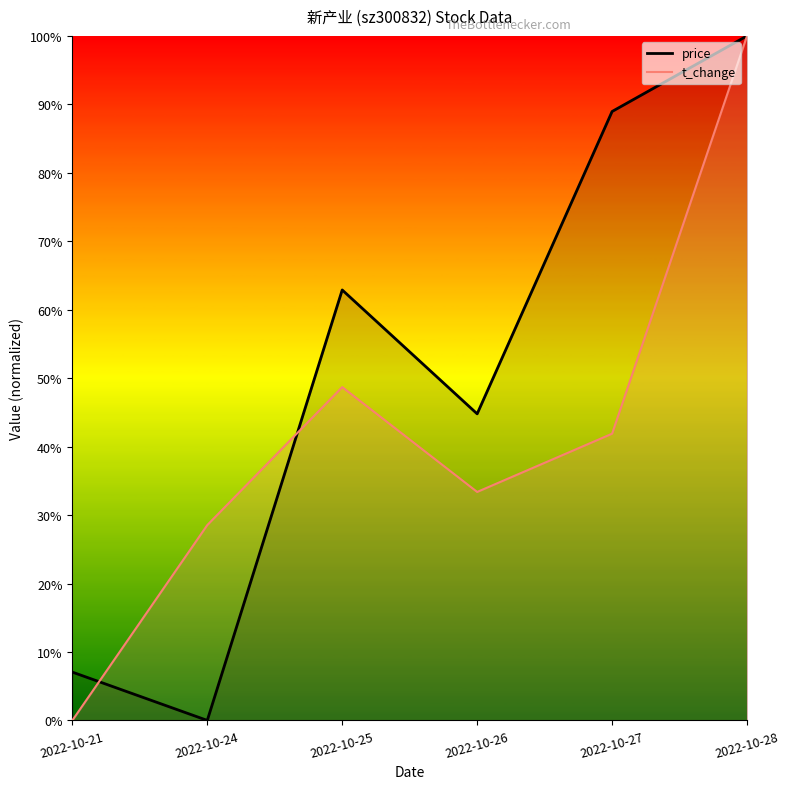

Reading left to right, transcribe all the data shown in this chart.

price: 2022-10-21=7.1	2022-10-24=0.0	2022-10-25=62.9	2022-10-26=44.8	2022-10-27=89.0	2022-10-28=100.0
t_change: 2022-10-21=0.0	2022-10-24=28.5	2022-10-25=48.7	2022-10-26=33.4	2022-10-27=41.9	2022-10-28=100.0